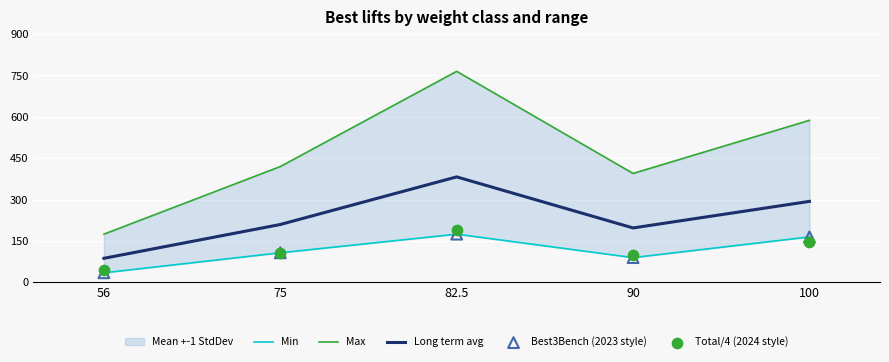

At which category is the sum across all series the highest?

82.5